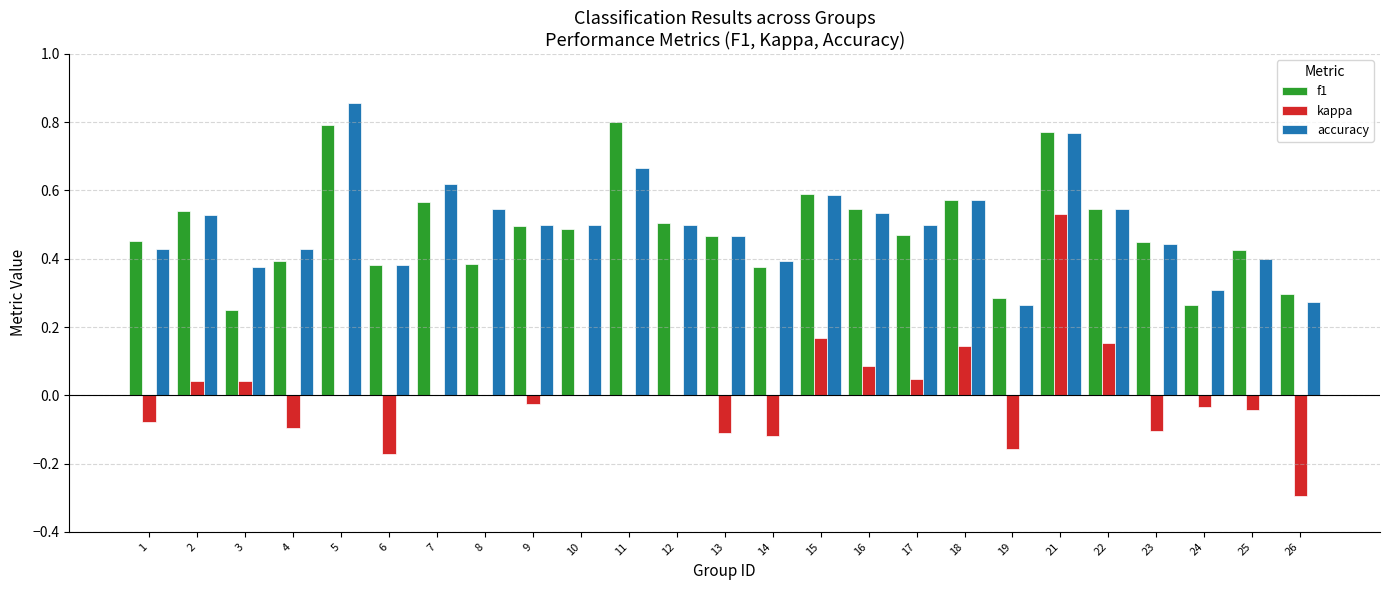

True or false: accuracy has a value of 0.5 at 2.

True